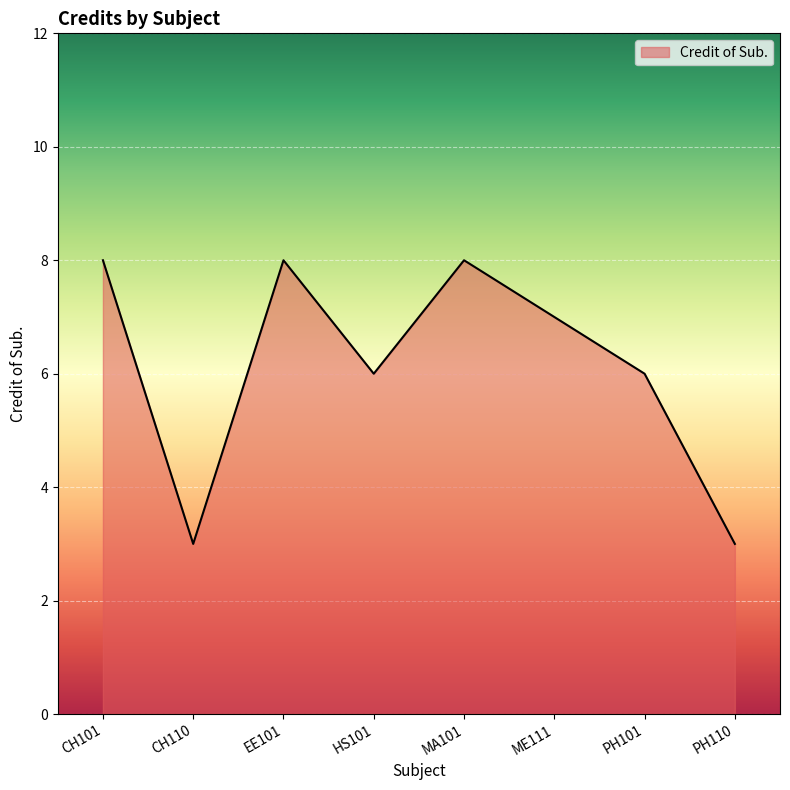

What is the ratio of the value at HS101 to the value at PH110?

2.0